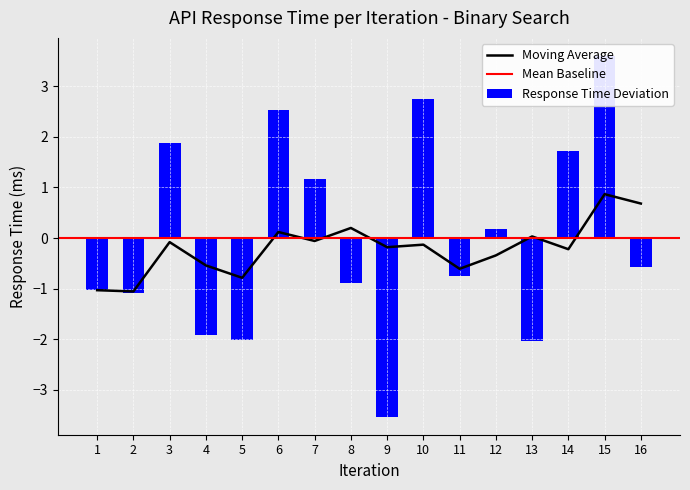

List the labels in order of value, smallest first.

9, 13, 5, 4, 2, 1, 8, 11, 16, 12, 7, 14, 3, 6, 10, 15